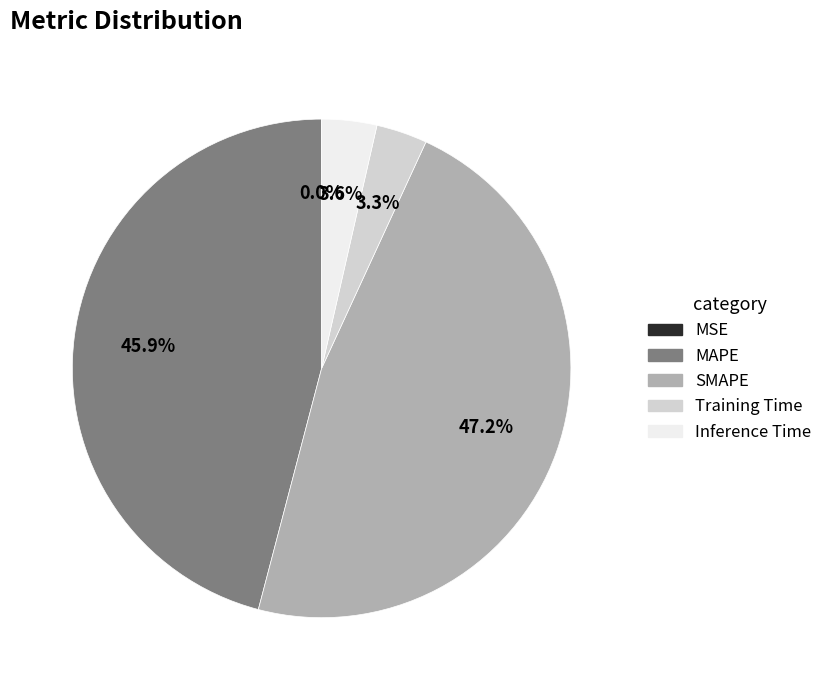

True or false: MAPE accounts for 34% of the total.

False